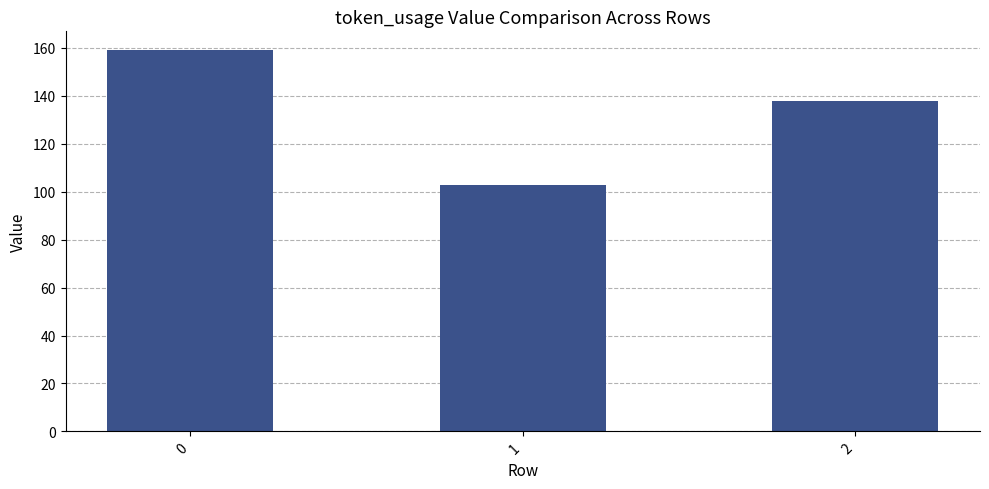

Reading left to right, list all the values displayed in this chart.

0=159	1=103	2=138